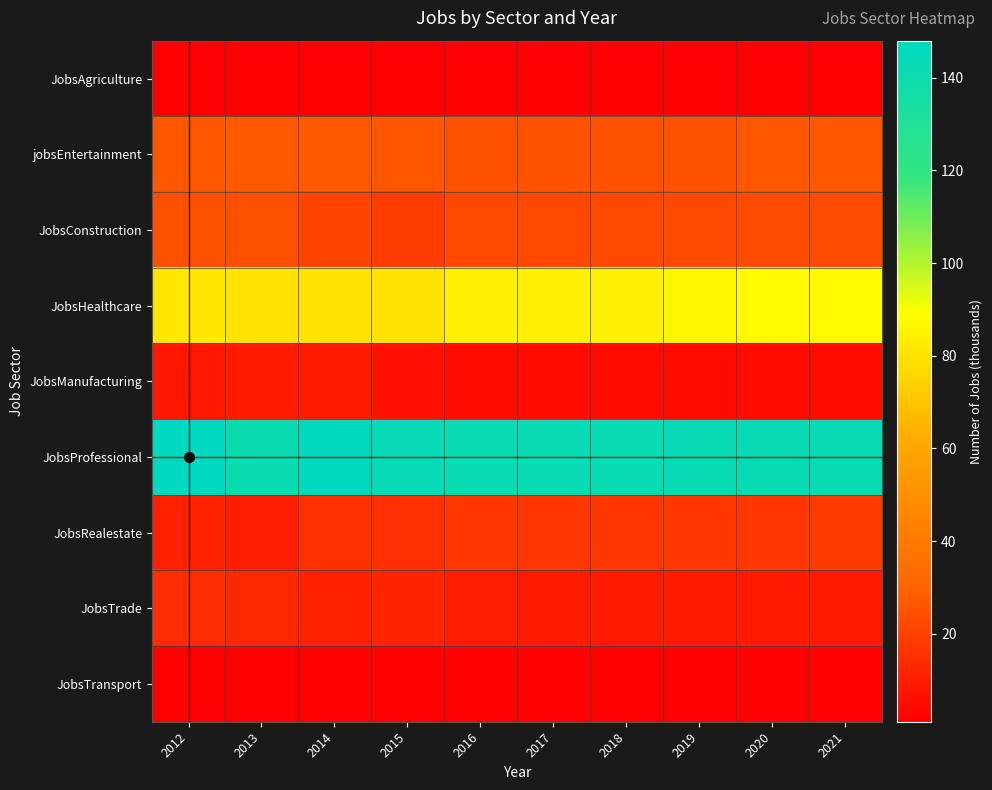

Reading left to right, what are all the values shown in this chart?

JobsAgriculture: 2012=1	2013=1	2014=1	2015=1	2016=1	2017=1	2018=1	2019=1	2020=1	2021=1
jobsEntertainment: 2012=26	2013=27	2014=27	2015=26	2016=25	2017=25	2018=25	2019=25	2020=26	2021=26
JobsConstruction: 2012=24	2013=24	2014=21	2015=19	2016=22	2017=22	2018=22	2019=22	2020=23	2021=23
JobsHealthcare: 2012=81	2013=80	2014=80	2015=80	2016=84	2017=84	2018=85	2019=86	2020=87	2021=87
JobsManufacturing: 2012=8	2013=9	2014=9	2015=6	2016=5	2017=5	2018=5	2019=5	2020=5	2021=5
JobsProfessional: 2012=148	2013=141	2014=147	2015=144	2016=142	2017=142	2018=142	2019=143	2020=143	2021=143
JobsRealestate: 2012=11	2013=10	2014=15	2015=15	2016=17	2017=17	2018=17	2019=17	2020=17	2021=18
JobsTrade: 2012=14	2013=13	2014=11	2015=12	2016=10	2017=9	2018=9	2019=9	2020=9	2021=9
JobsTransport: 2012=1	2013=2	2014=2	2015=2	2016=2	2017=2	2018=2	2019=2	2020=2	2021=2